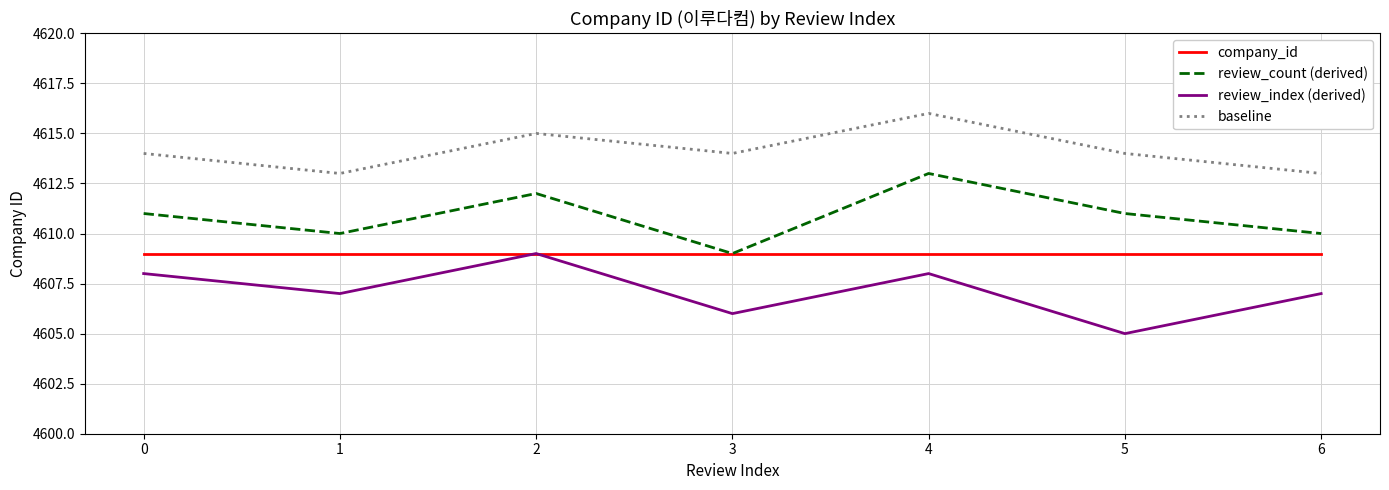

At how many categories does at least one series exceed 4610?

7